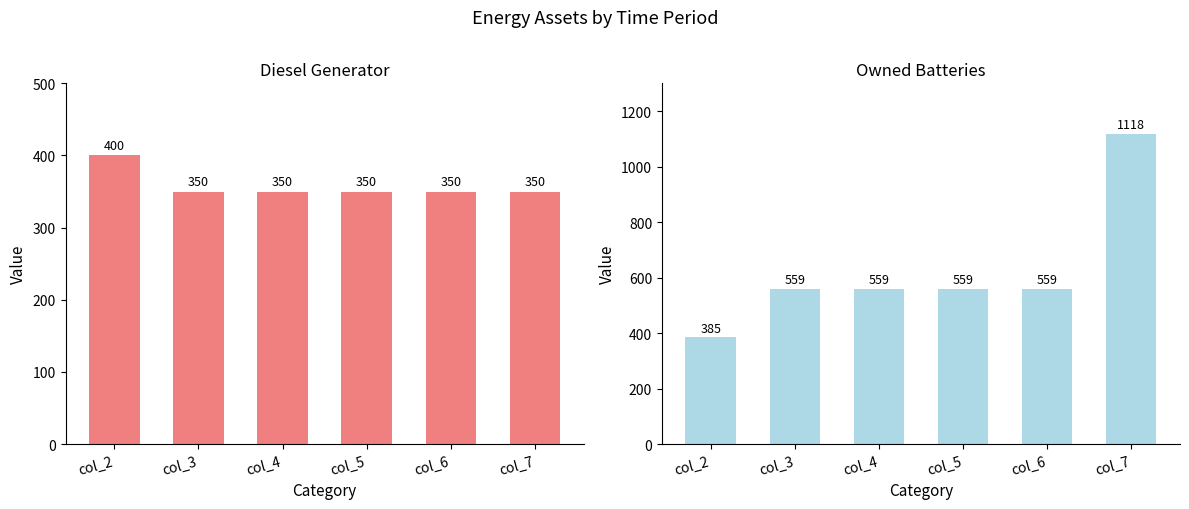

Which series has the largest total across all categories?

Owned Batteries